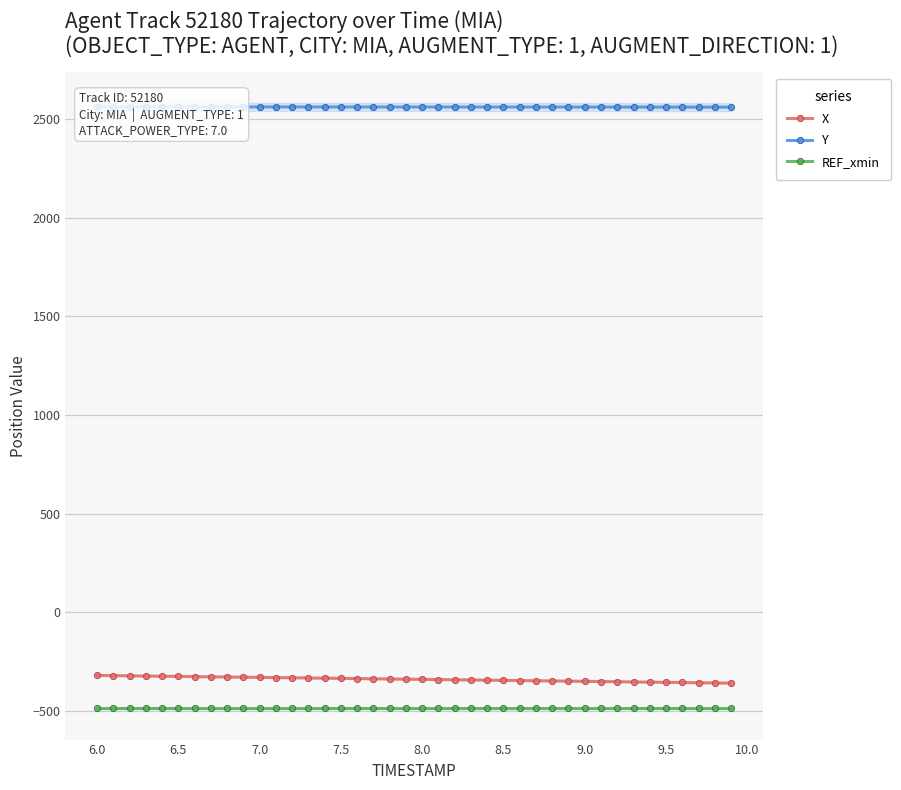

Is this an area chart (filled region under the line)?

No